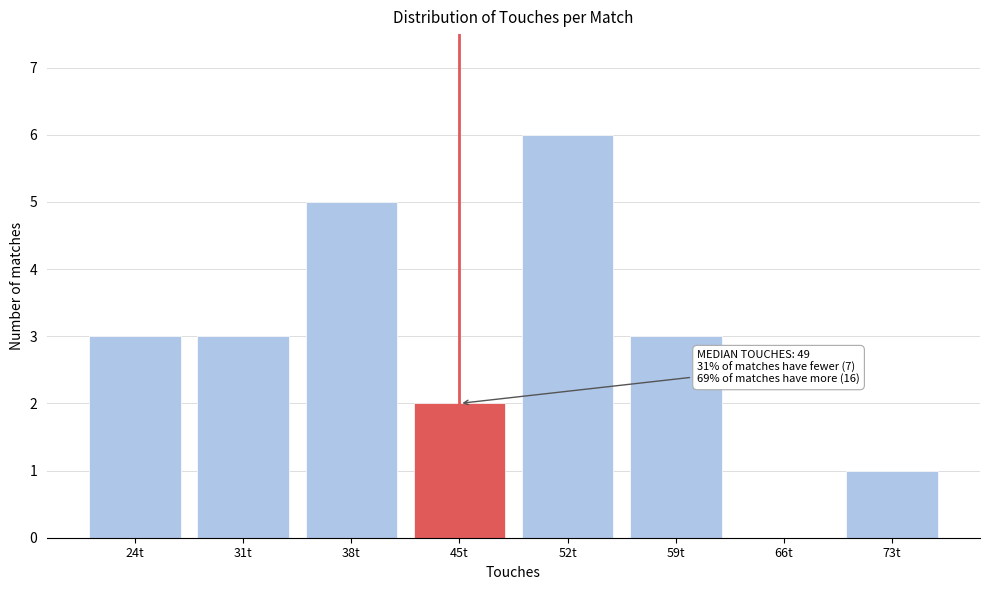

Reading left to right, what are all the values shown in this chart?

24t=3	31t=3	38t=5	45t=2	52t=6	59t=3	66t=0	73t=1